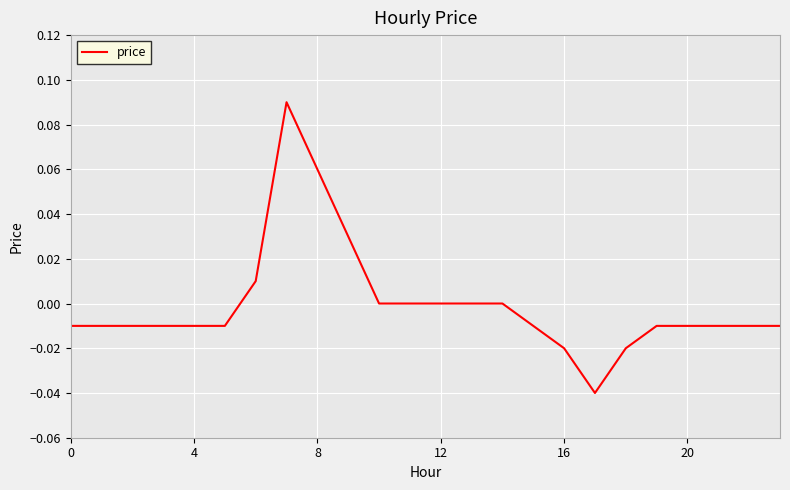

How many points are higher than both their immediate neighbors (excluding endpoints)?

1